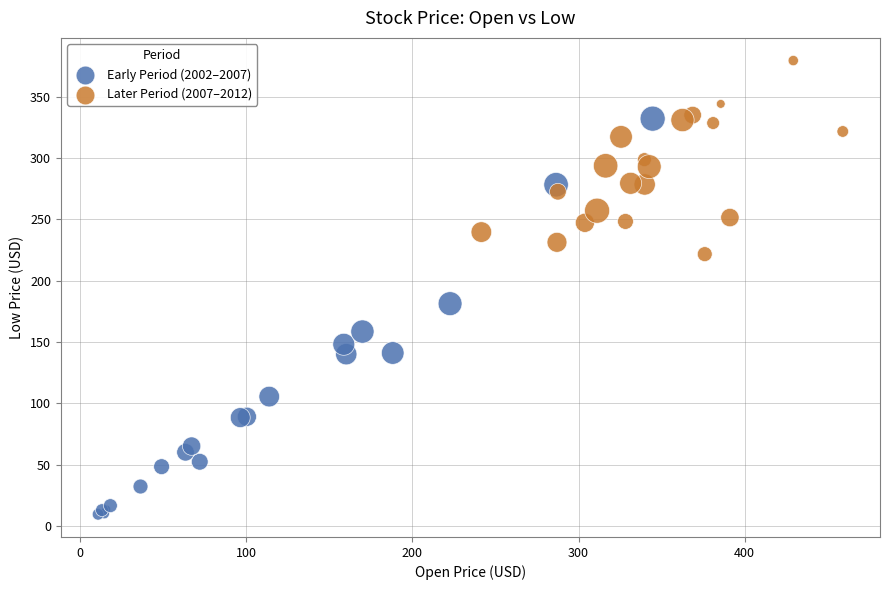

Which series reaches the maximum Y coordinate?

Later Period (2007–2012)